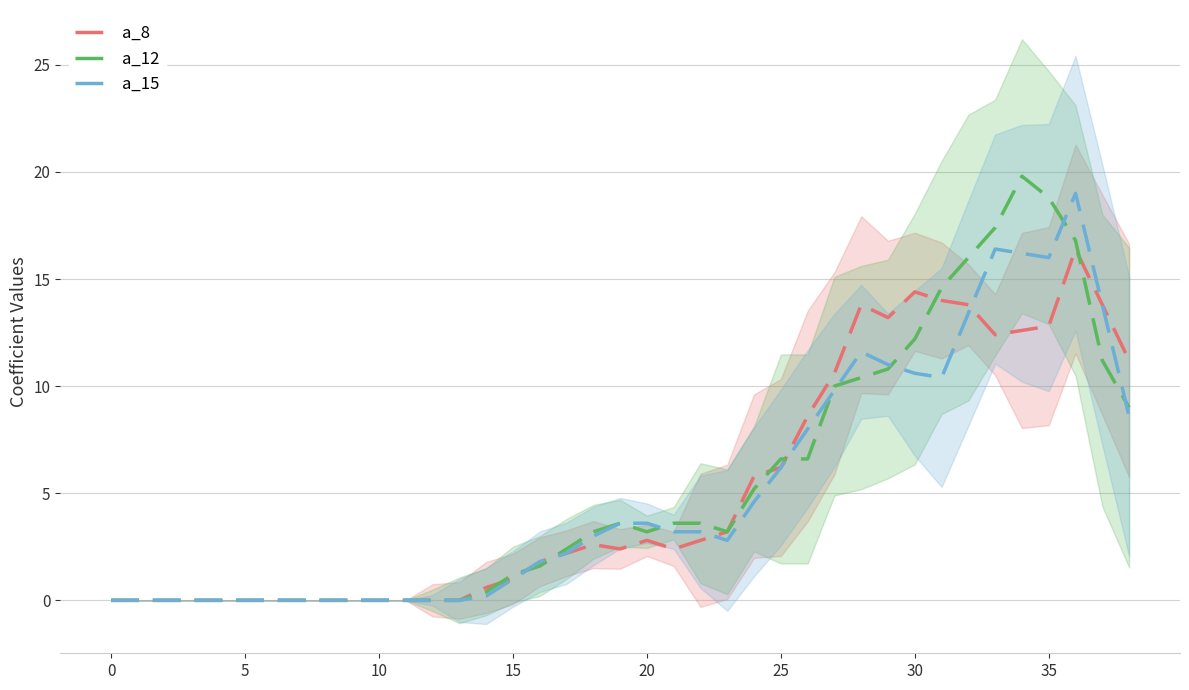

At 38, list the series in order from largest to smallest.

a_8, a_12, a_15